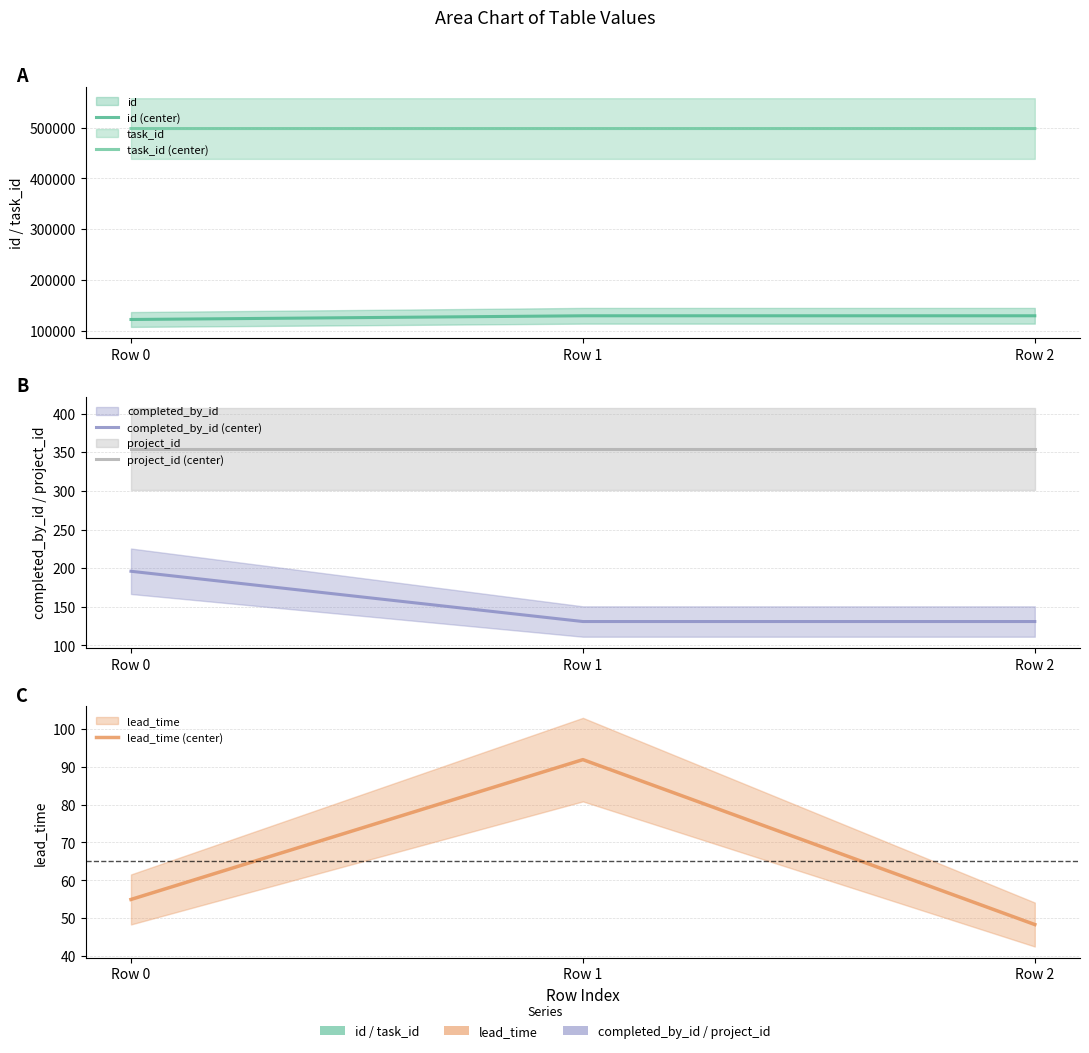

Which series changed the most between Row 1 and Row 2?

lead_time (center)